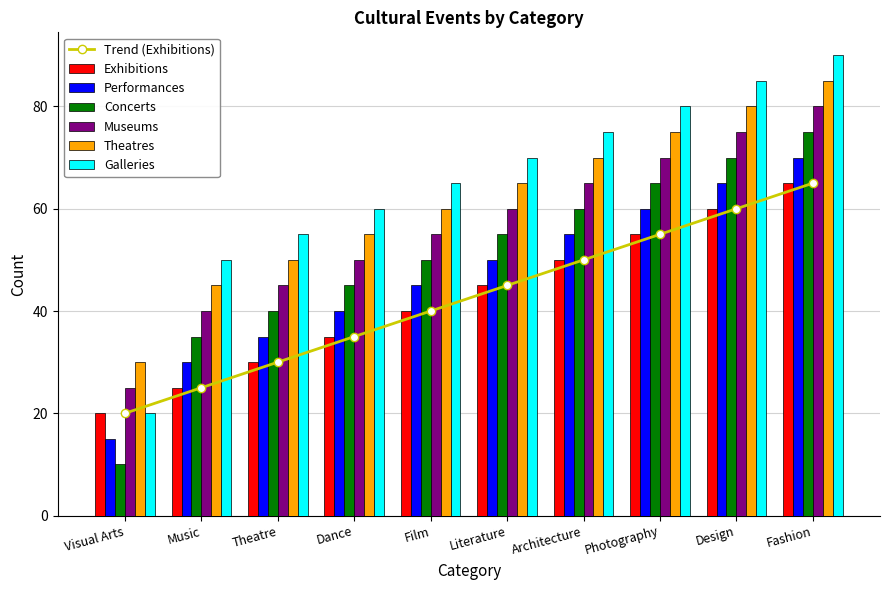

What is the label of the 4th bar from the right?

Architecture